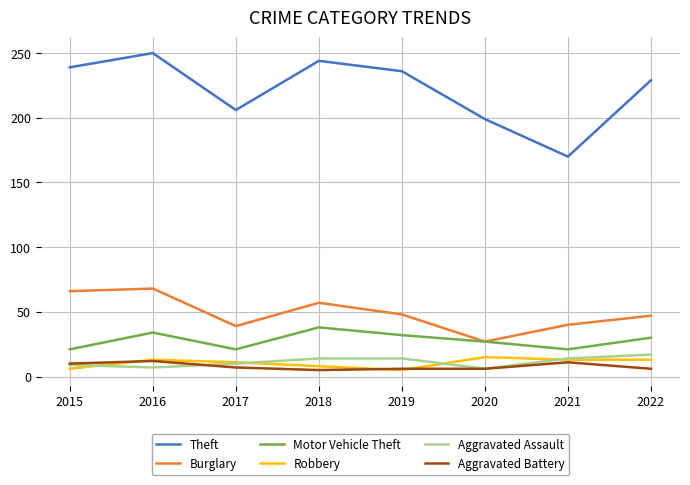

True or false: Burglary and Aggravated Battery cross at least once.

False